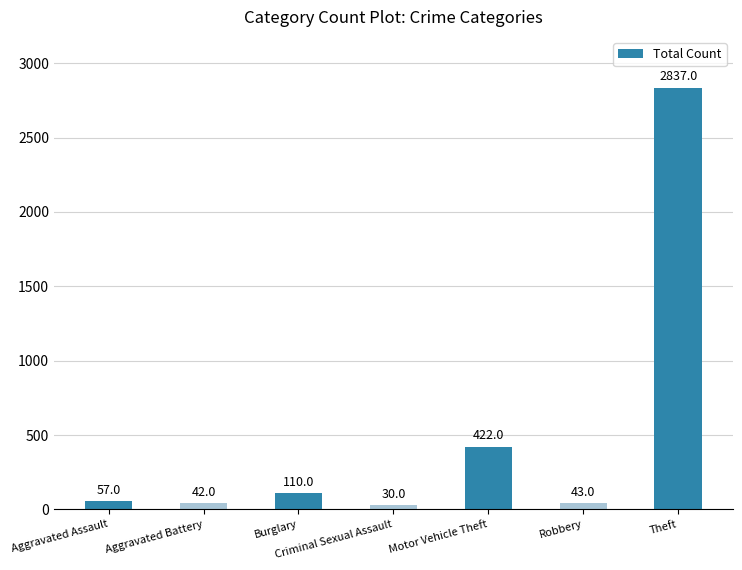

How many data points are less than 57?

3